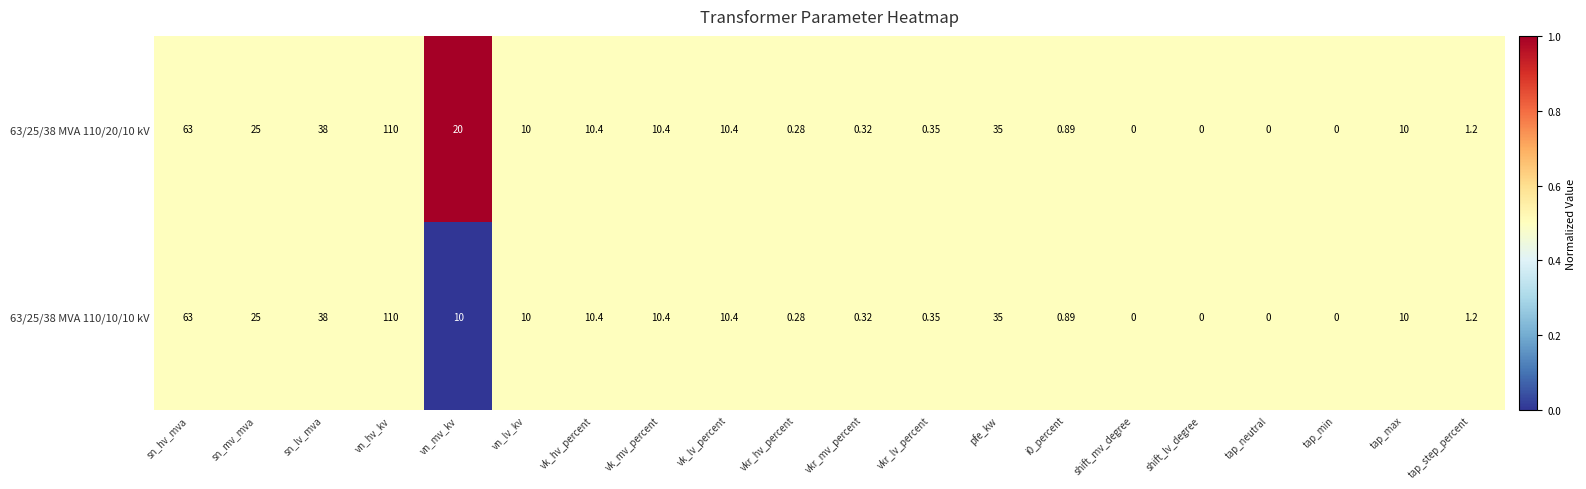

At which category is the sum across all series the highest?

vn_hv_kv